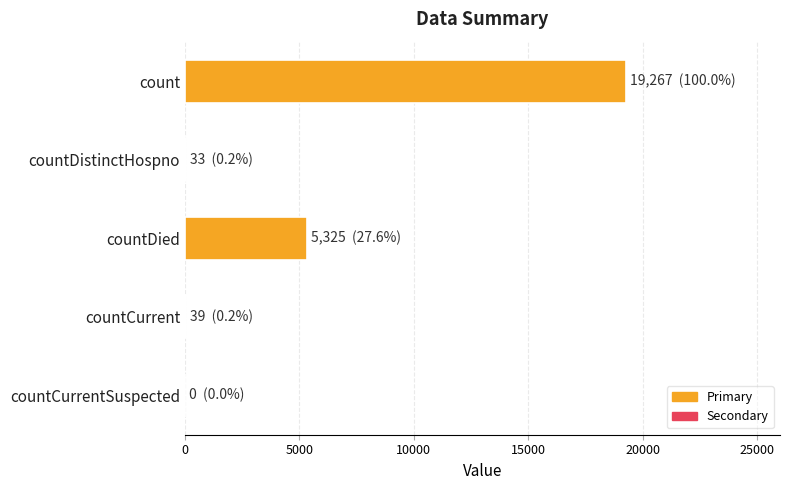

The value at countCurrentSuspected is -12038. True or false?

False